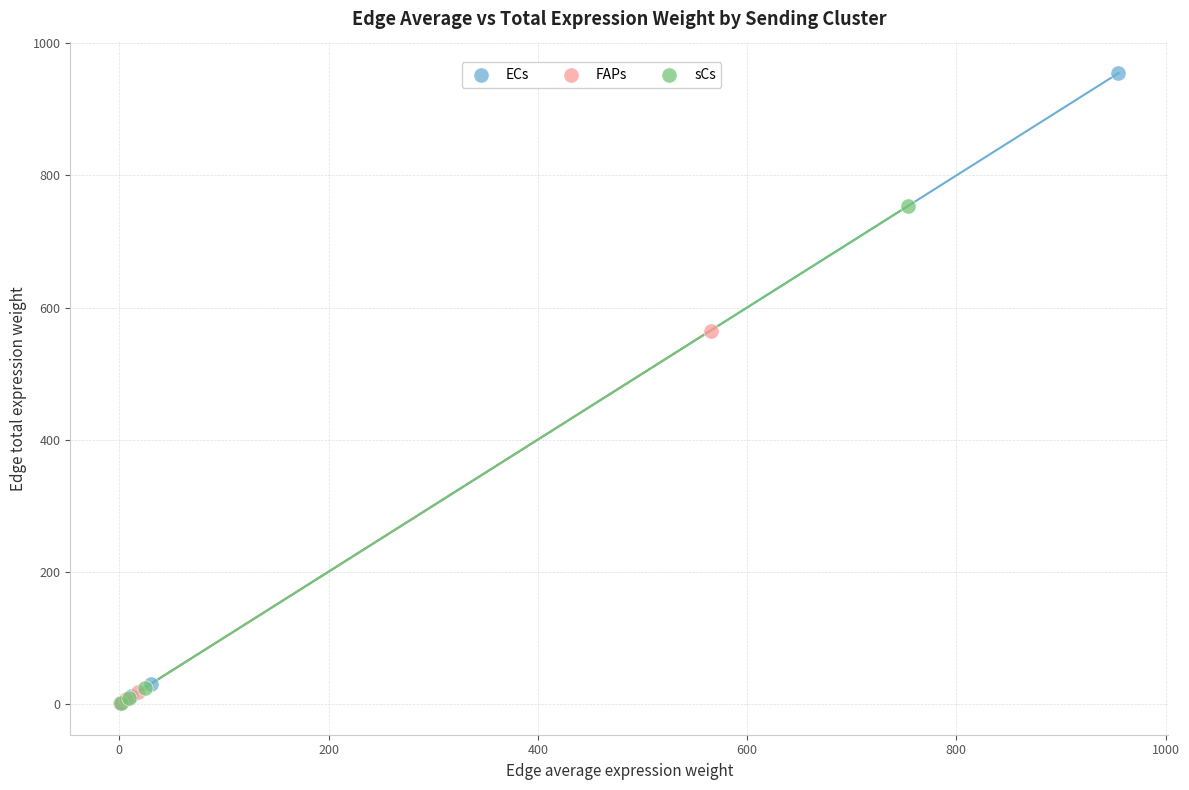

Which series contains the highest Y value?

ECs